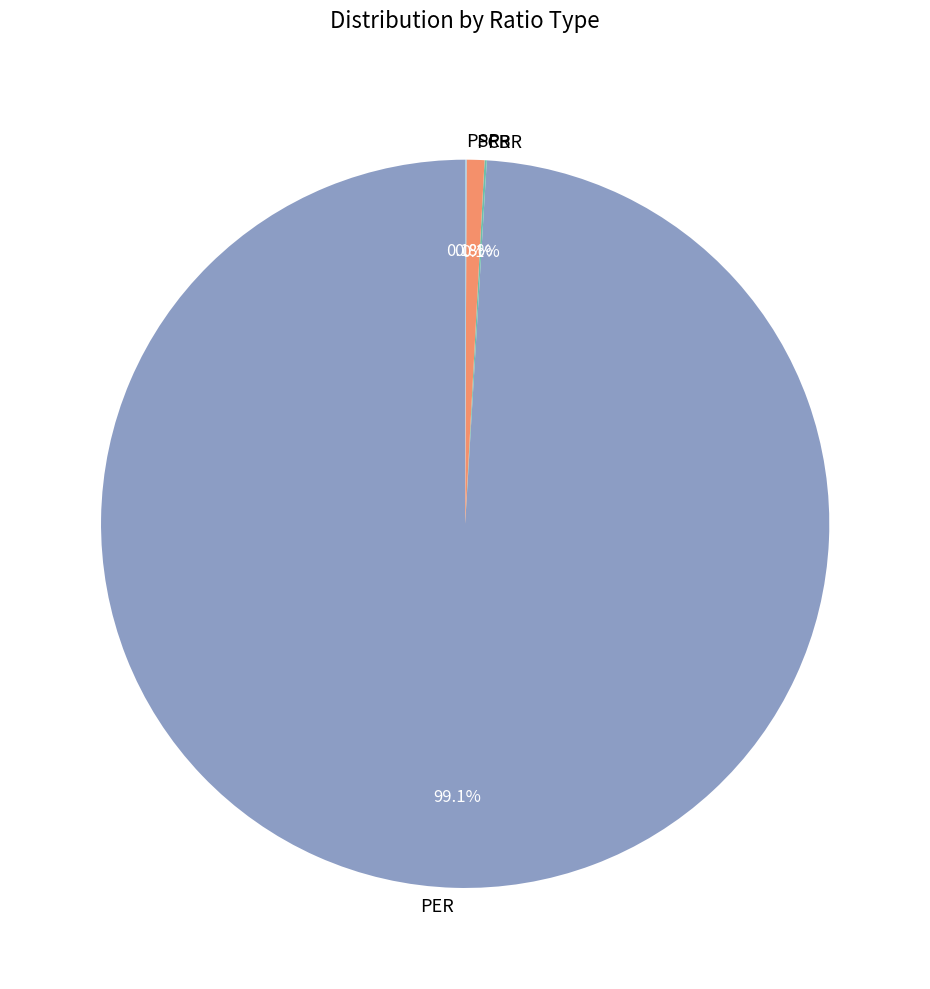

Which category has the biggest portion of the pie?

PER